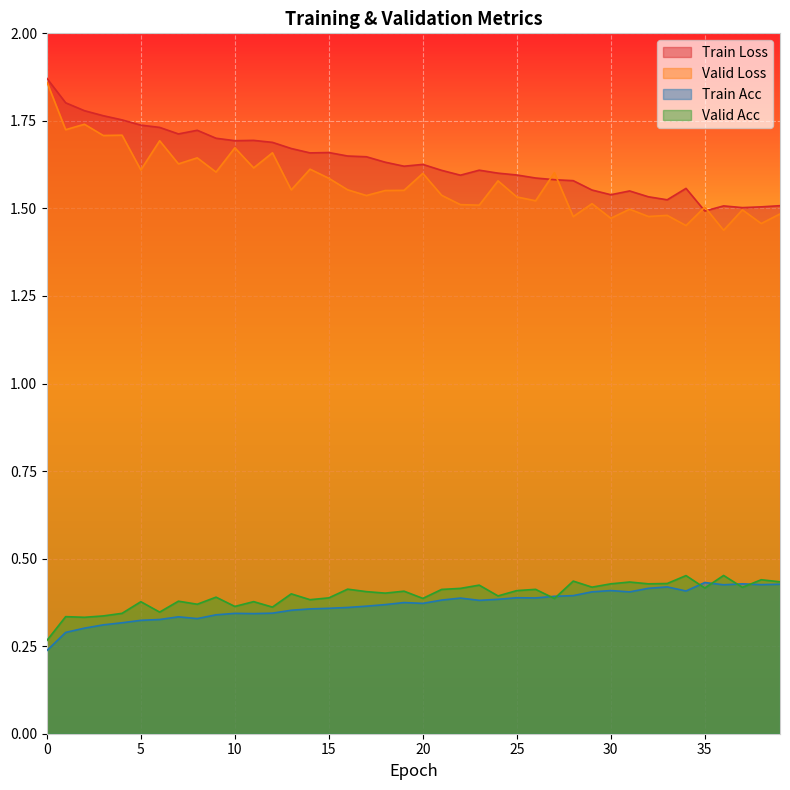

The value of train_acc at 26 is 0.4. True or false?

True